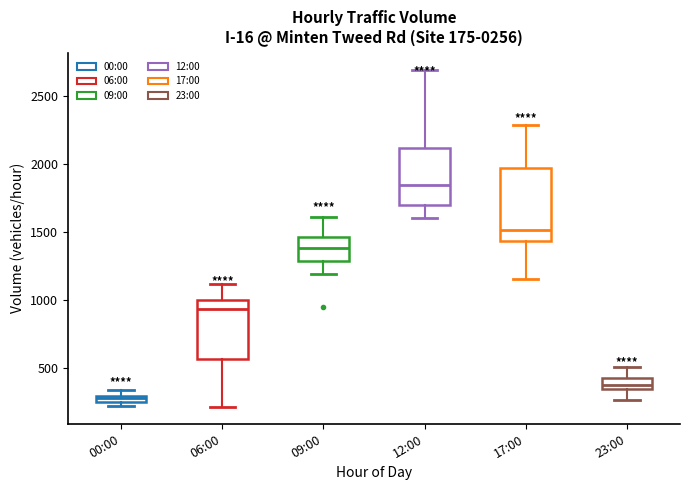

Comparing the boxes themselves (not the whiskers), which one is the tallest?

17:00